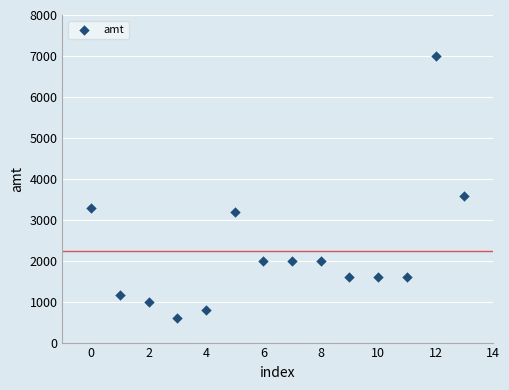

What Y value in the scatter plot is closest to 3799?

3580.0